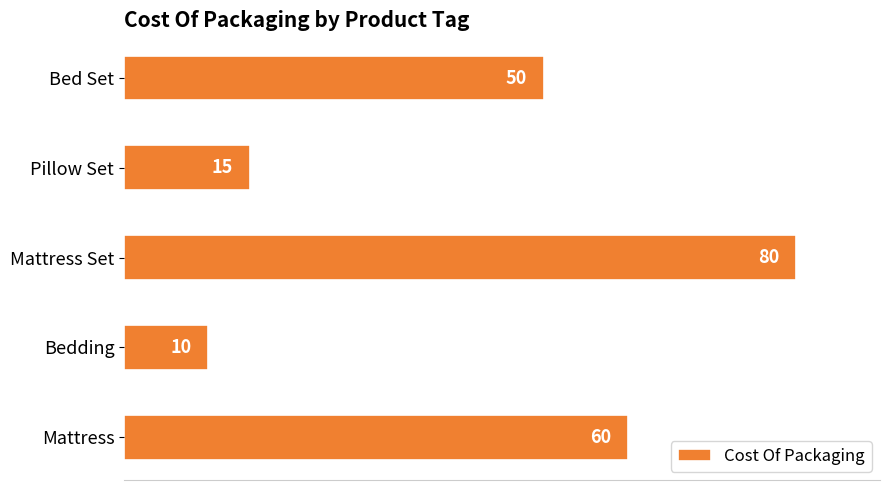

Where is the data nearest to the value 45?

Bed Set